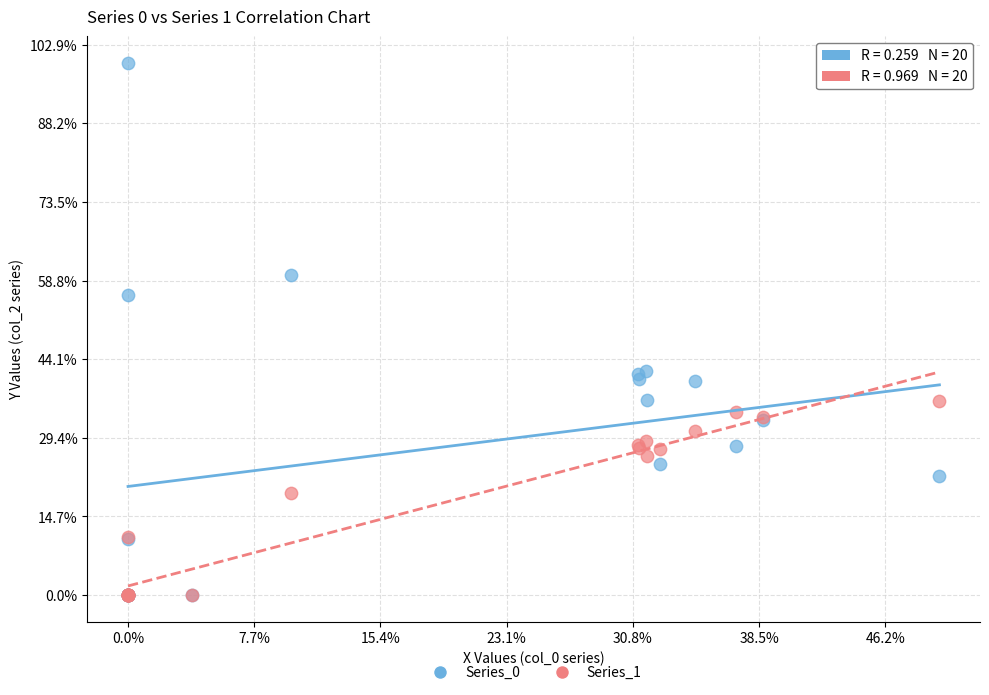

What are all the series names shown in the legend?

Series_0, Series_1